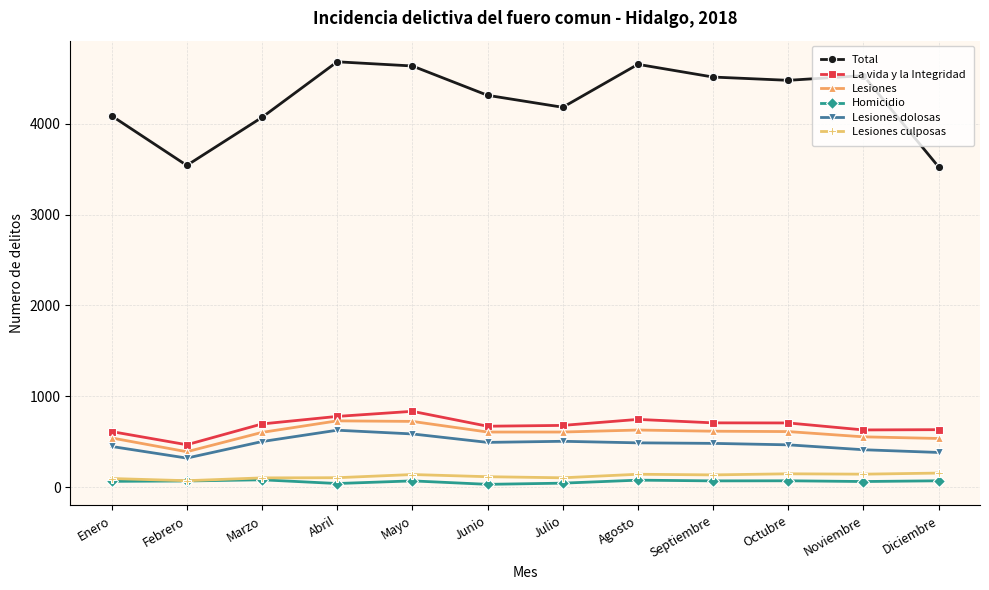

How many categories are shown in the chart?

12